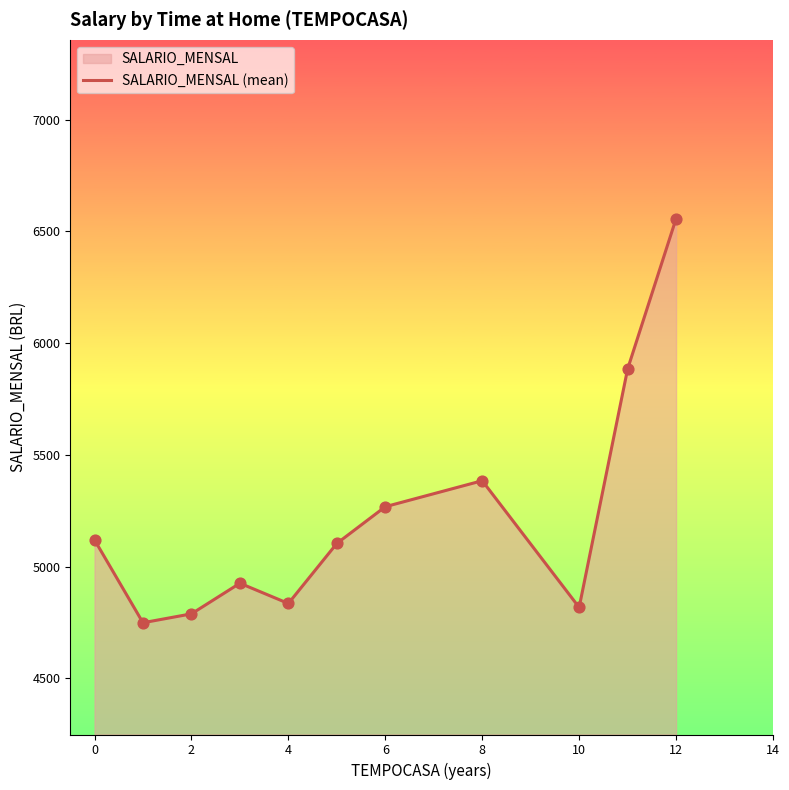

Between 8 and 2, which is larger?

8